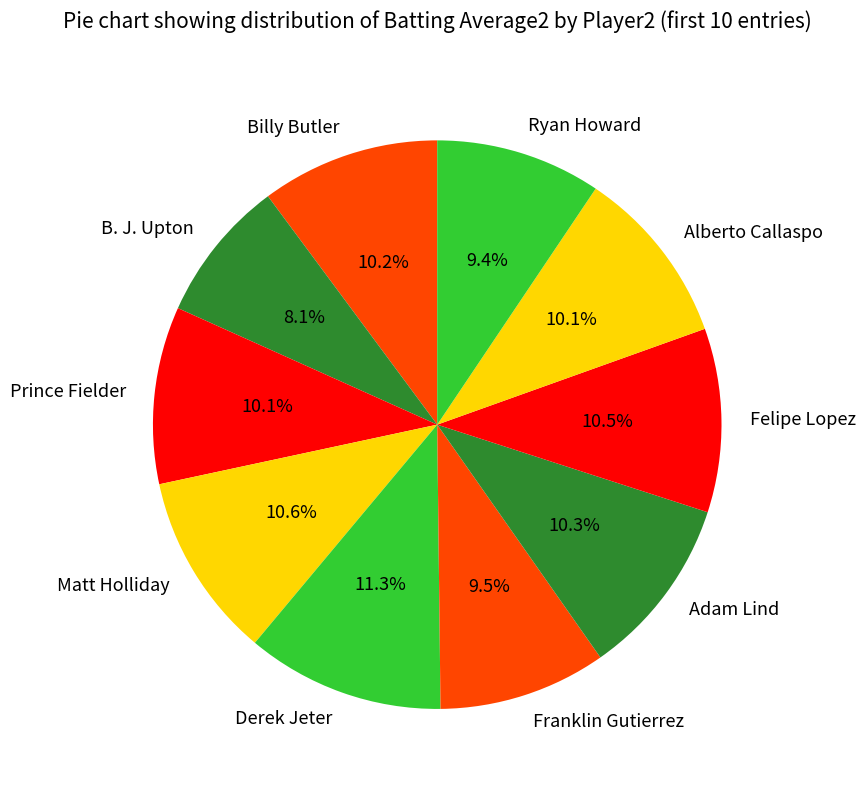

Which has a higher value, Adam Lind or Derek Jeter?

Derek Jeter